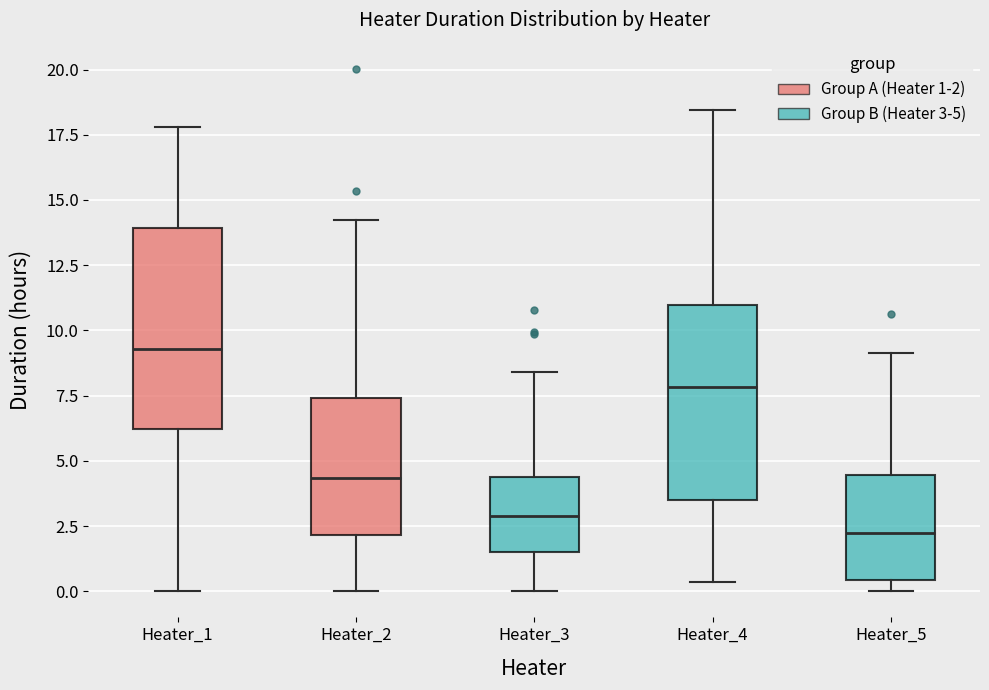

Where is the upper edge of the box for Heater_5 on the y-axis? The values are not printed on the chart, so give them approximately, as read against the axis.

4.5